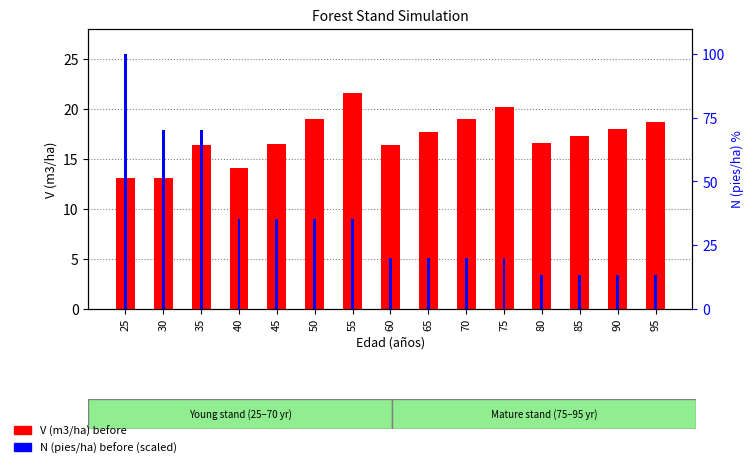

What is the sum of the V (m3/ha) before values at 35 and 75?

36.6